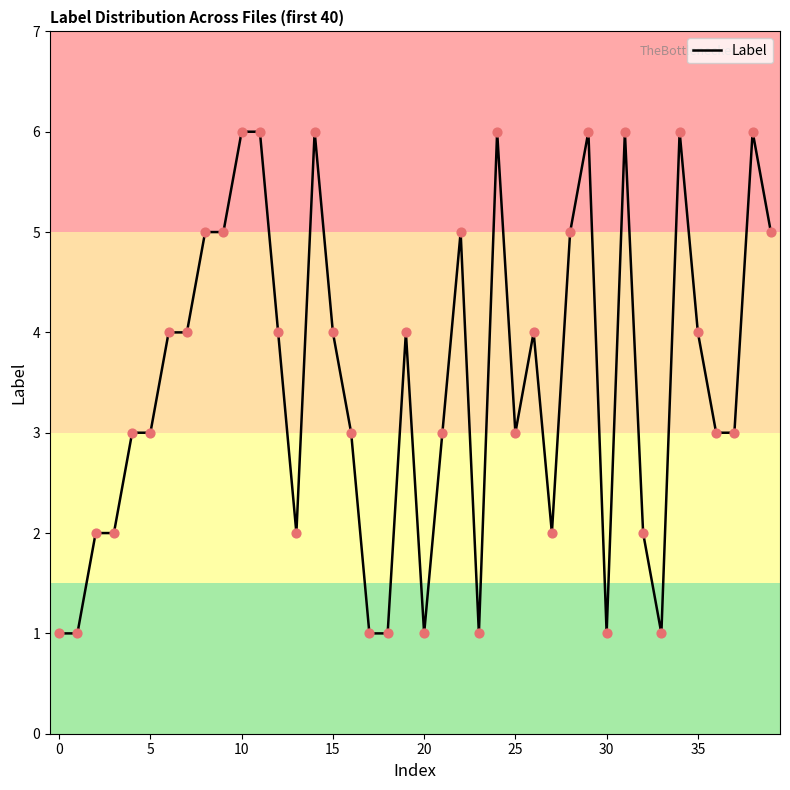

What is the greatest value displayed?

6